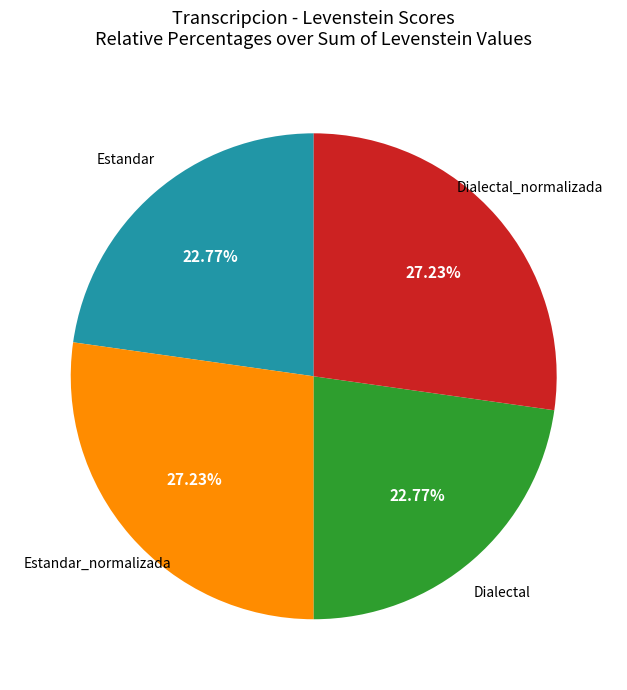

Count the number of slices in the pie.

4